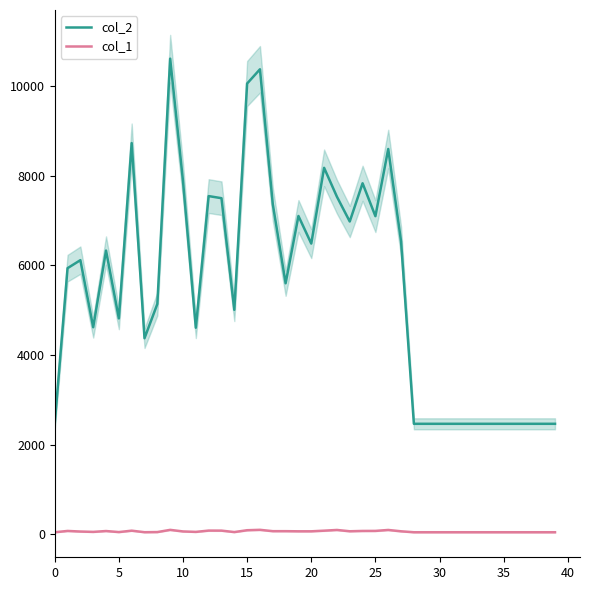

Reading right to left, transcribe all the data shown in this chart.

col_2: 2464	2464	2464	2464	2464	2464	2464	2464	2464	2464	2464	2464	6535	8597	7098	7832	6979	7532	8177	6486	7102	5600	7367	10376	10058	5007	7499	7546	4608	7881	10613	5139	4374	8729	4816	6330	4619	6116	5937	2464
col_1: 44	44	44	44	44	44	44	44	44	44	44	44	65	95	74	73	66	95	79	65	65	68	68	98	89	48	80	81	52	62	97	48	45	79	48	71	52	60	73	44